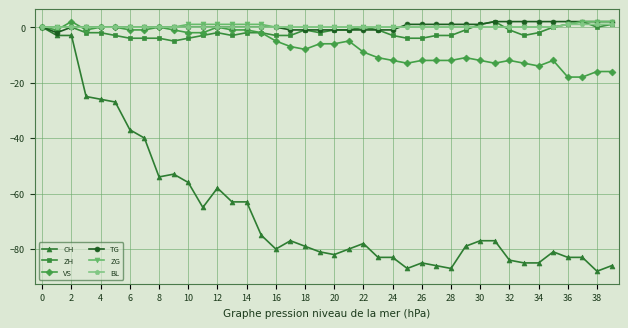

True or false: VS has more than 0 interior local peaks.

True